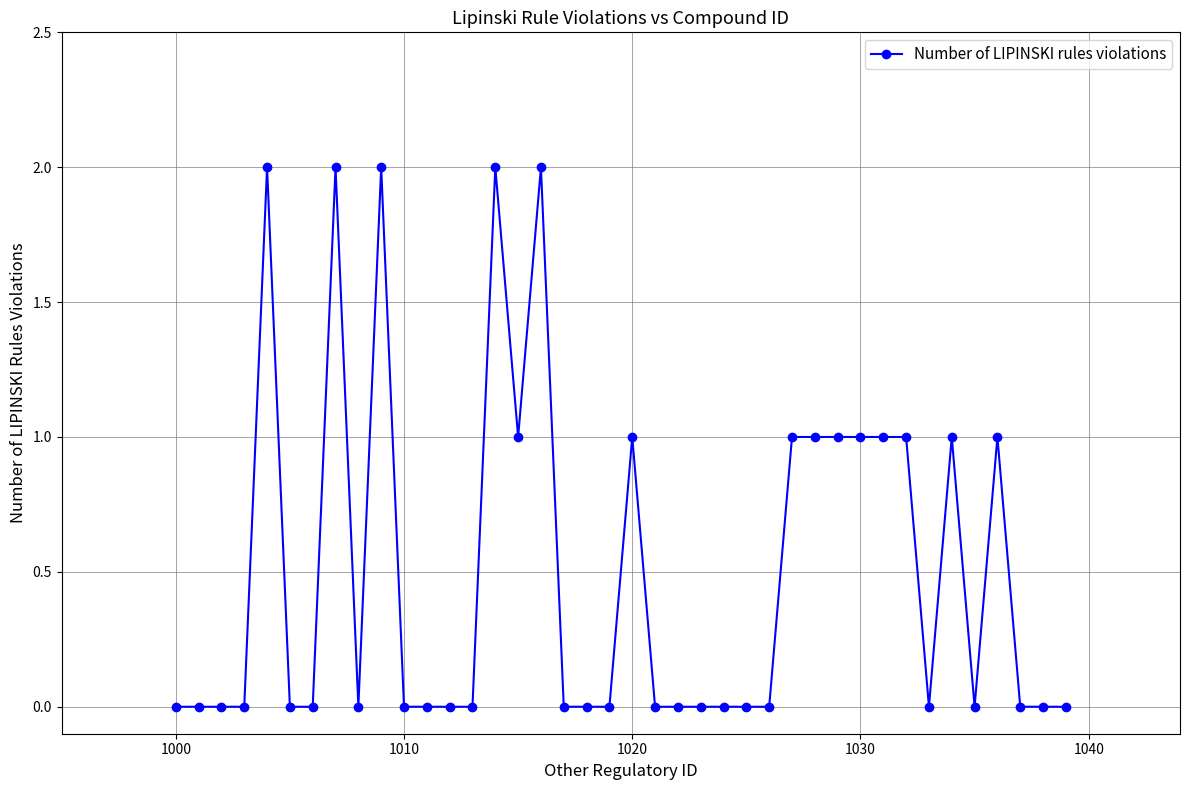

What is the sum of all values?

20